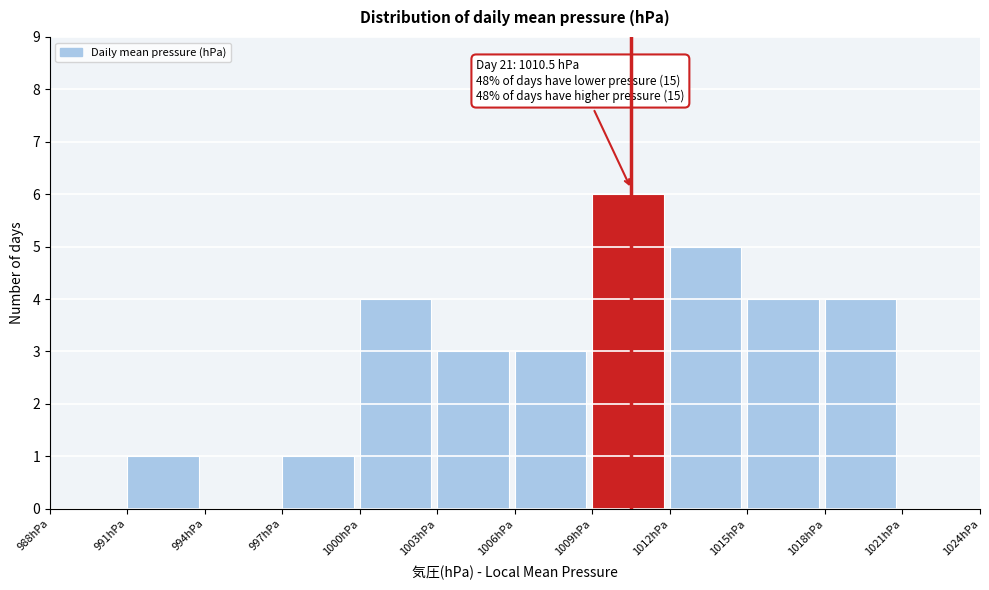

Over which range of the x-axis is the bar tallest?

1009 to 1012